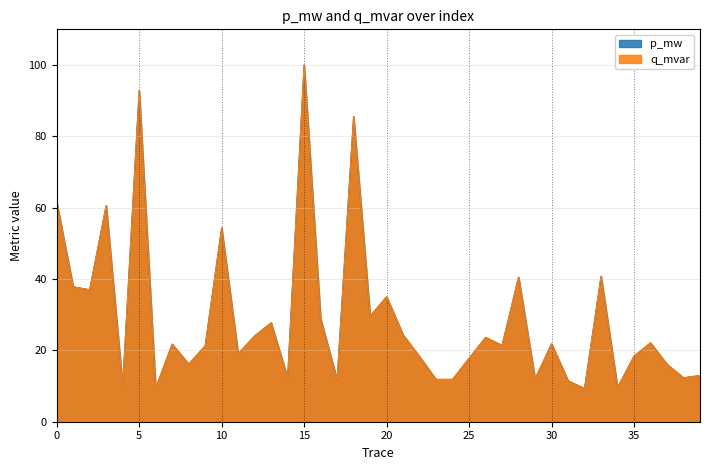

At which category does the chart reach its peak across all series?

15